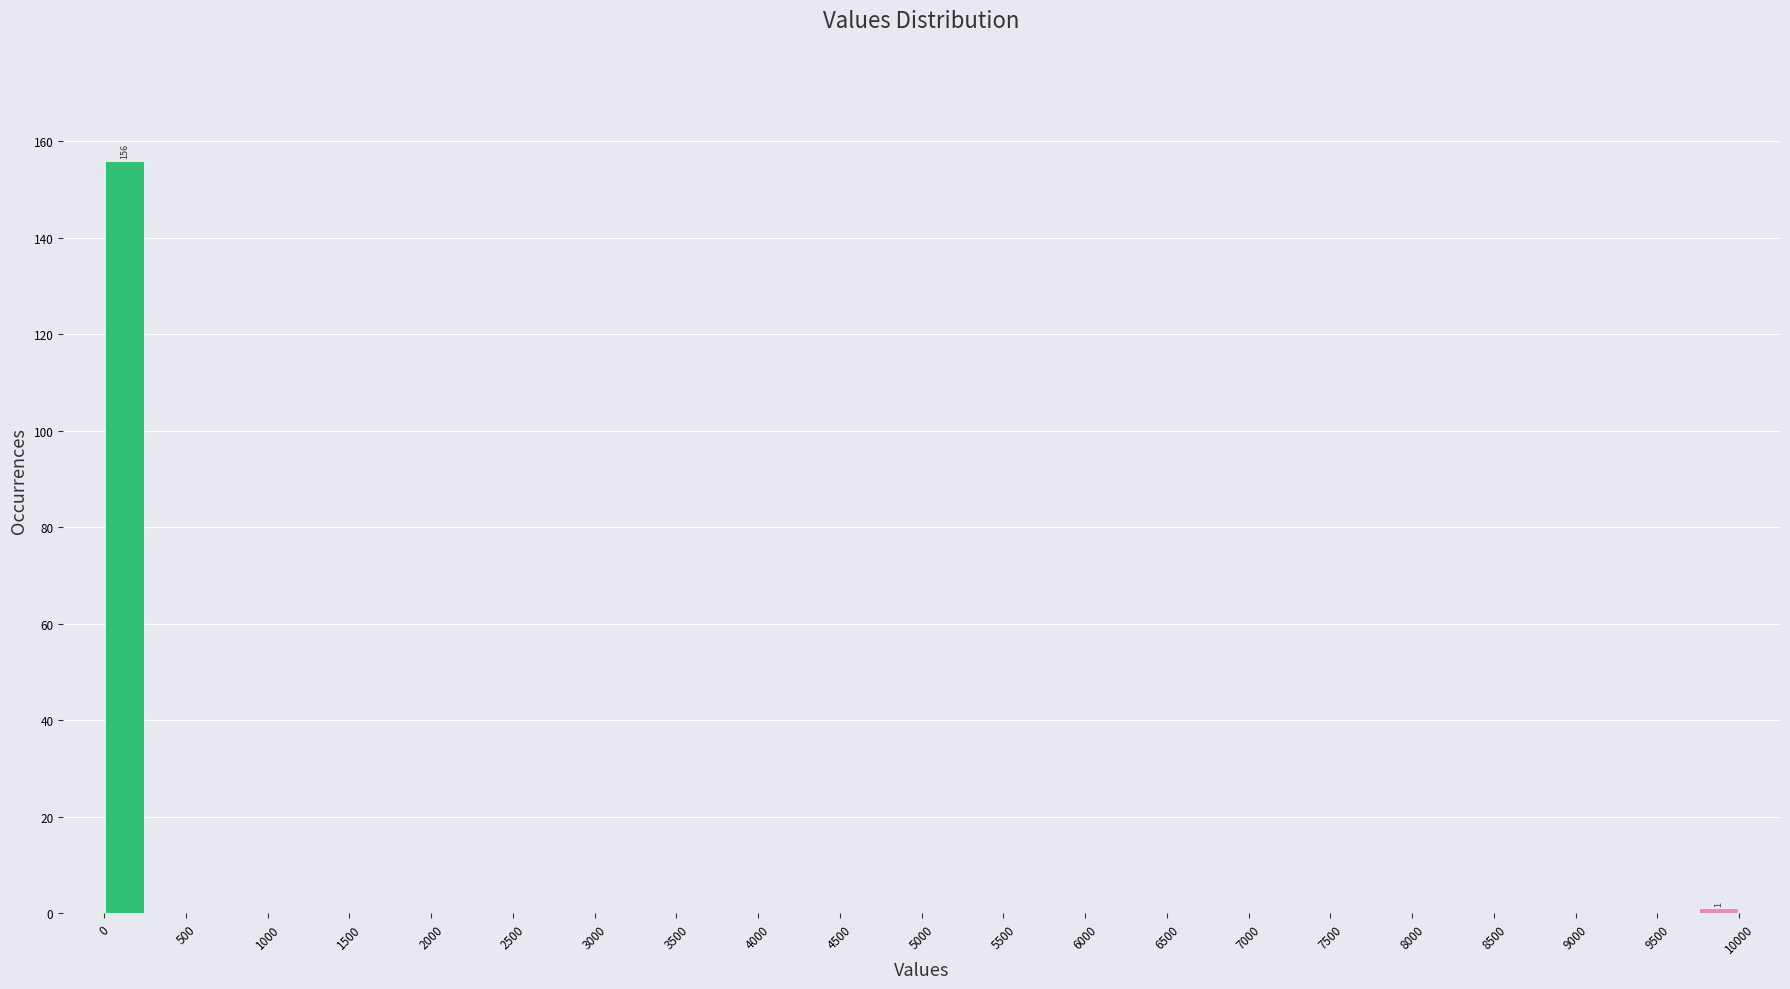

Which range on the x-axis has the tallest bar?

0 to 250